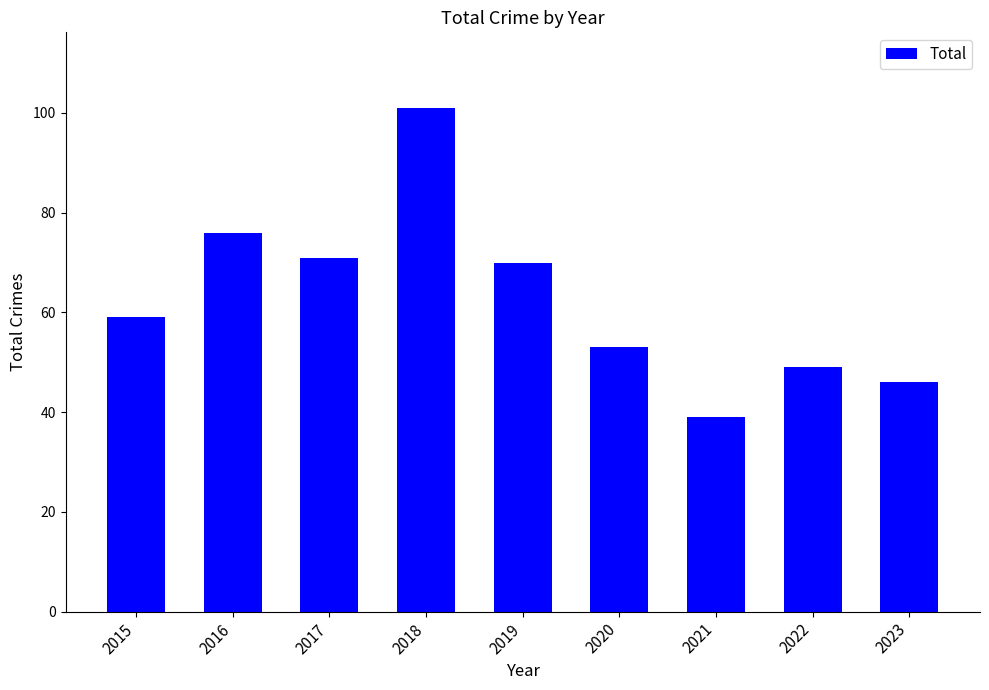

At which category does the chart reach its minimum across all series?

2021